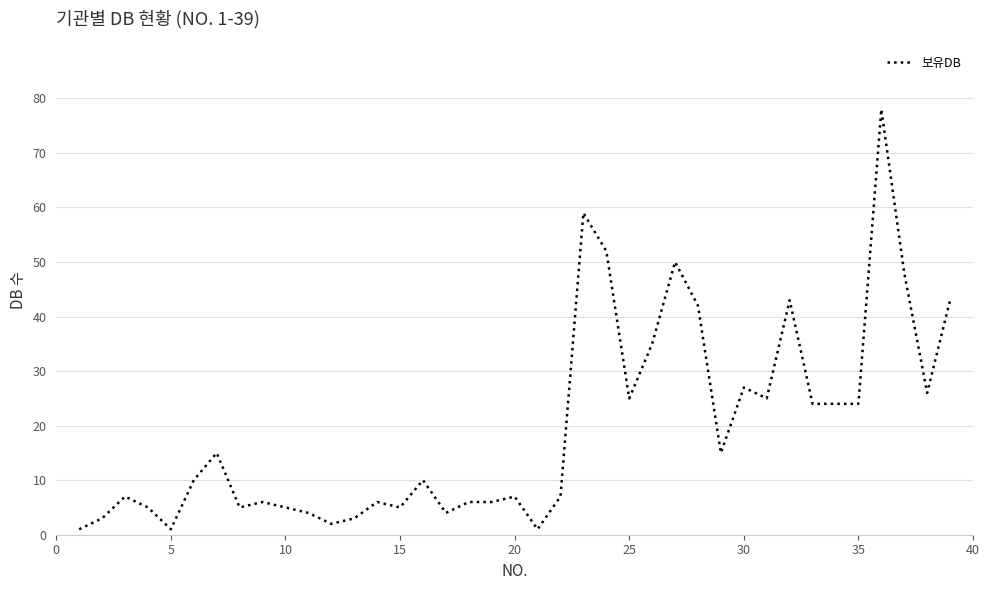

True or false: there are more than 2 points higher than both neighbors.

True